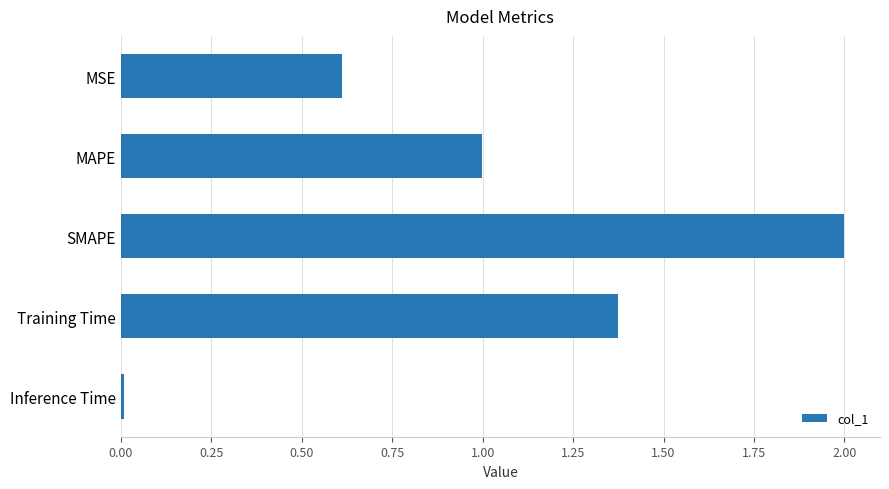

The value at Inference Time is 0.0. True or false?

True